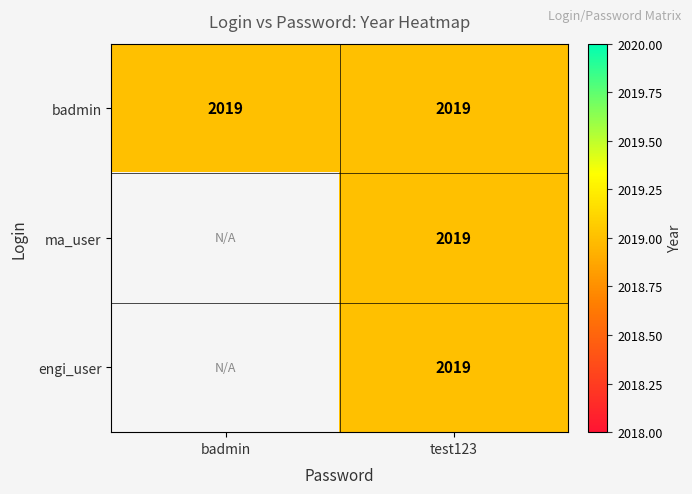

At which label does badmin reach its peak?

badmin